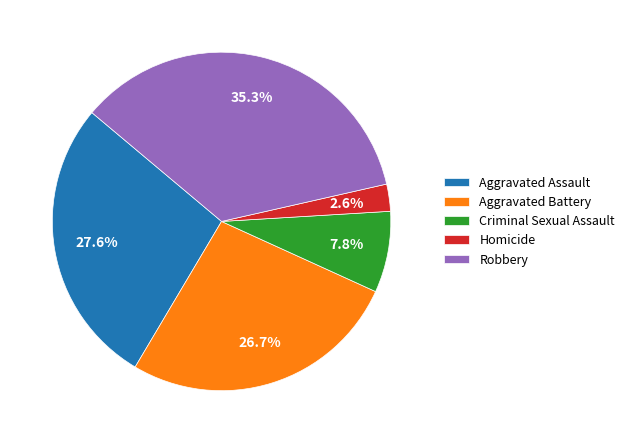

To the nearest percent, what is the average slice percentage?

20%